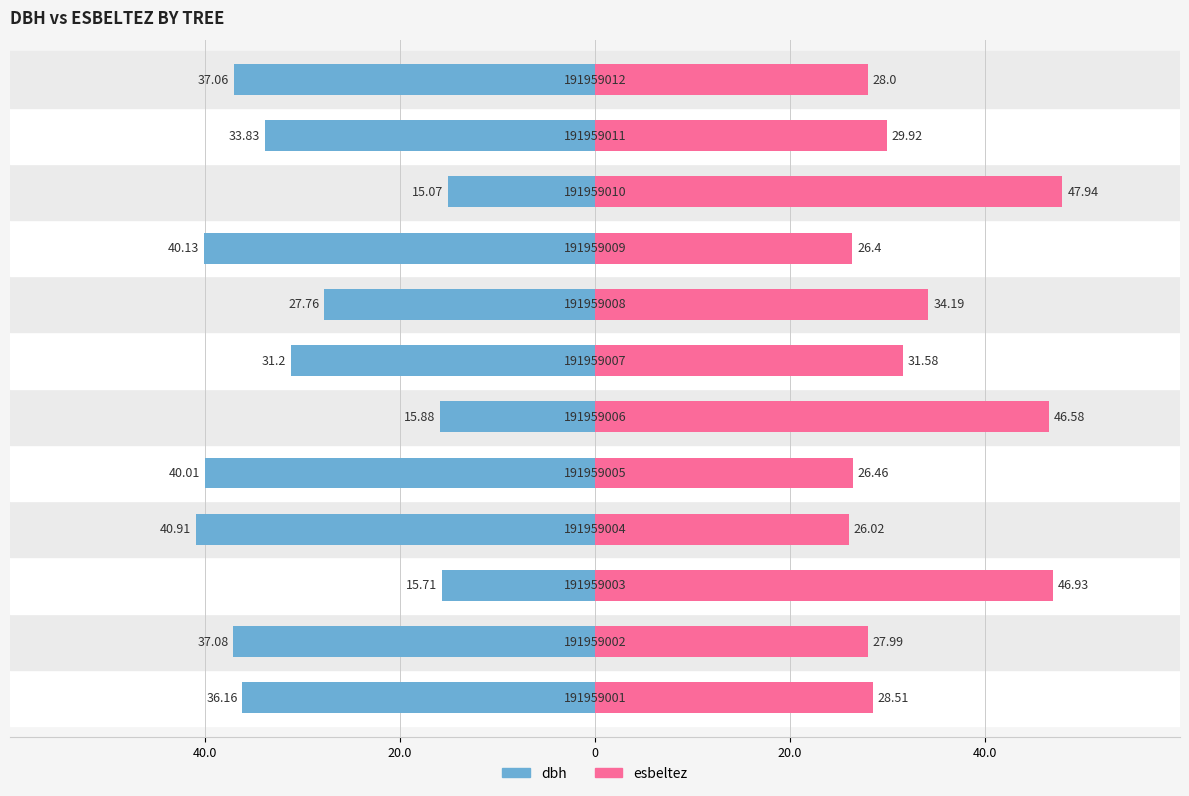

Which series has the largest range (max minus min)?

dbh